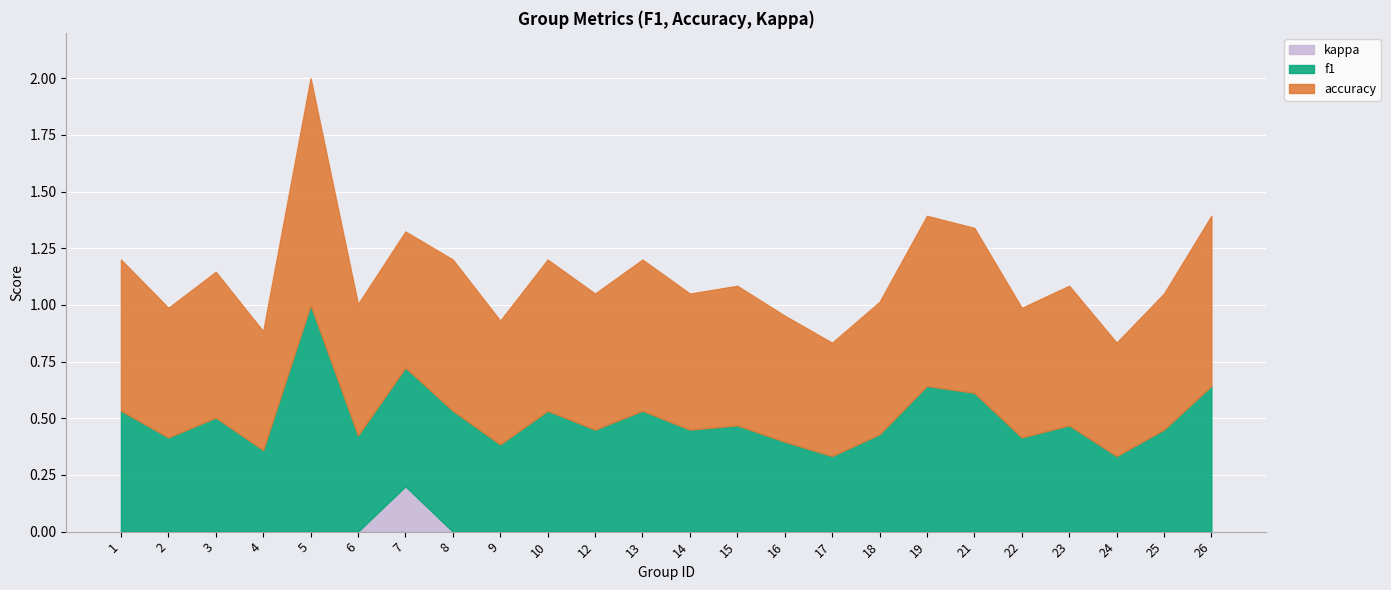

What is the total value across all series at 18?

1.0